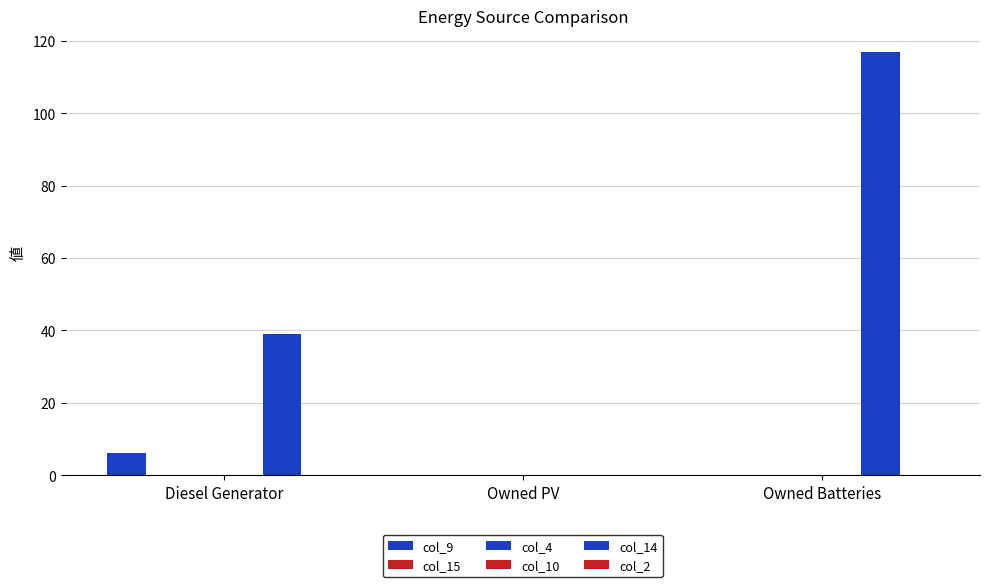

Which has a higher value, Owned PV or Diesel Generator?

Diesel Generator